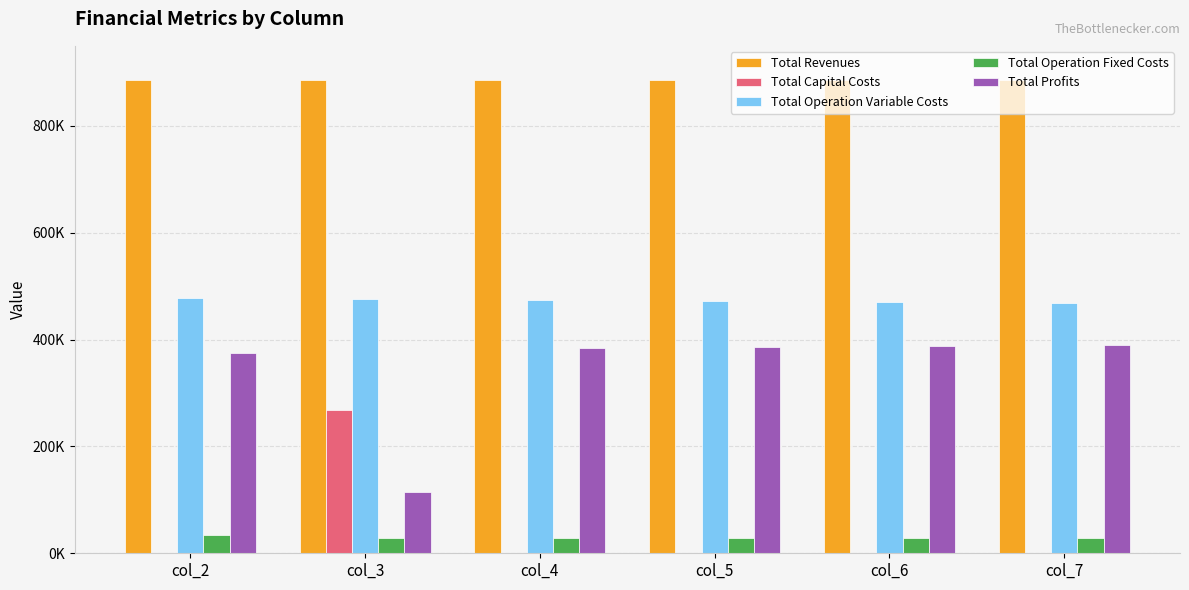

What are all the series names shown in the legend?

Total Revenues, Total Capital Costs, Total Operation Variable Costs, Total Operation Fixed Costs, Total Profits